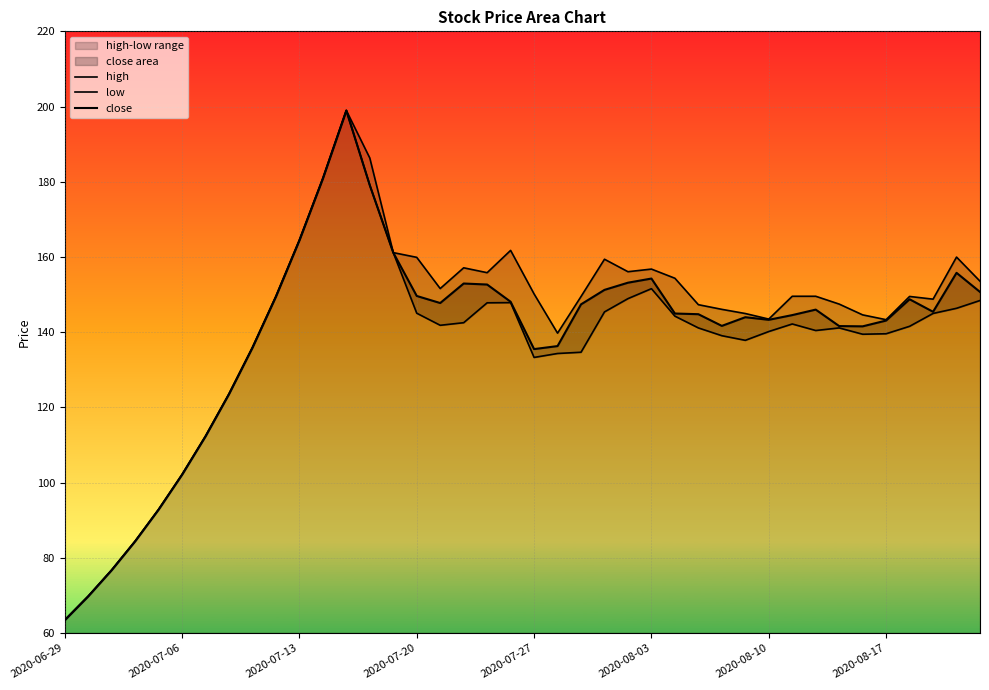

Does the chart display data point markers on the line(s)?

No